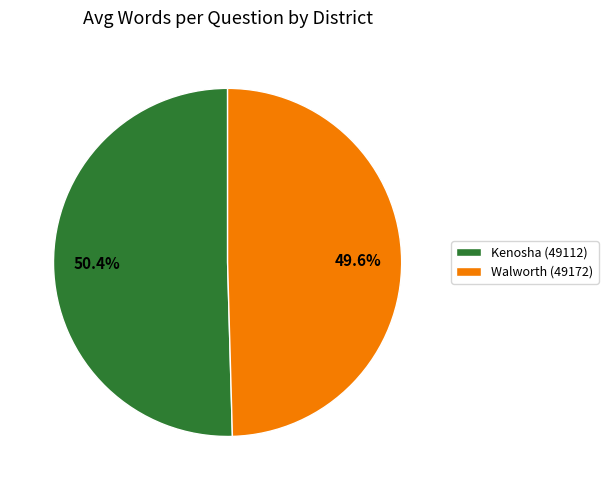

The Kenosha (49112) slice represents 50% of the pie. True or false?

True